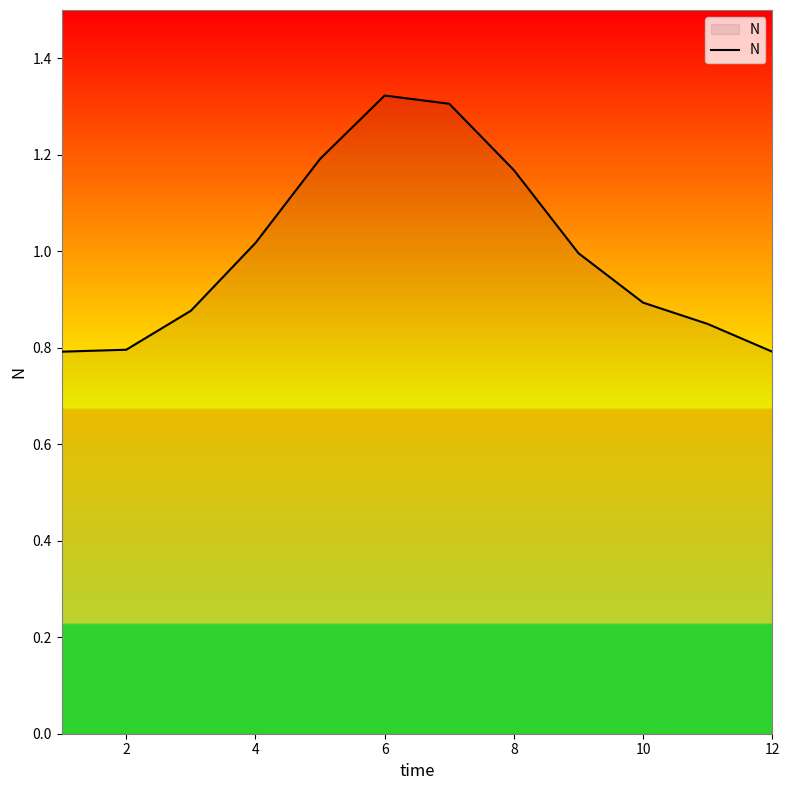

What is the difference between the maximum and minimum values?

0.5